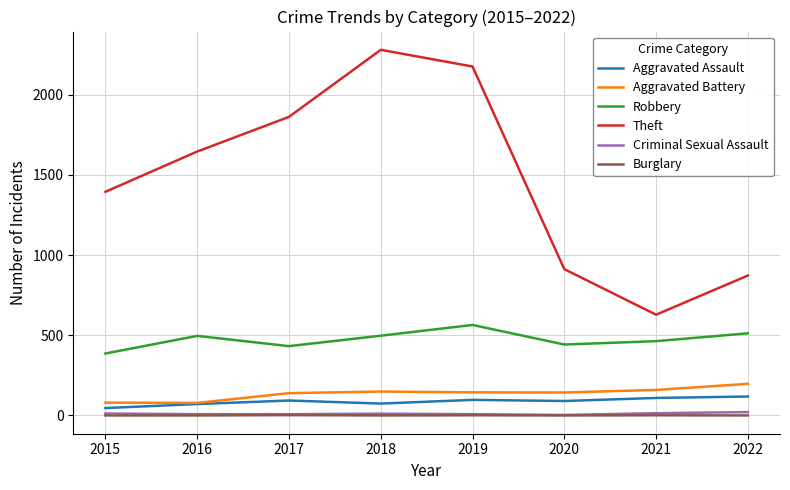

True or false: Theft has a value of 2716 at 2017.

False